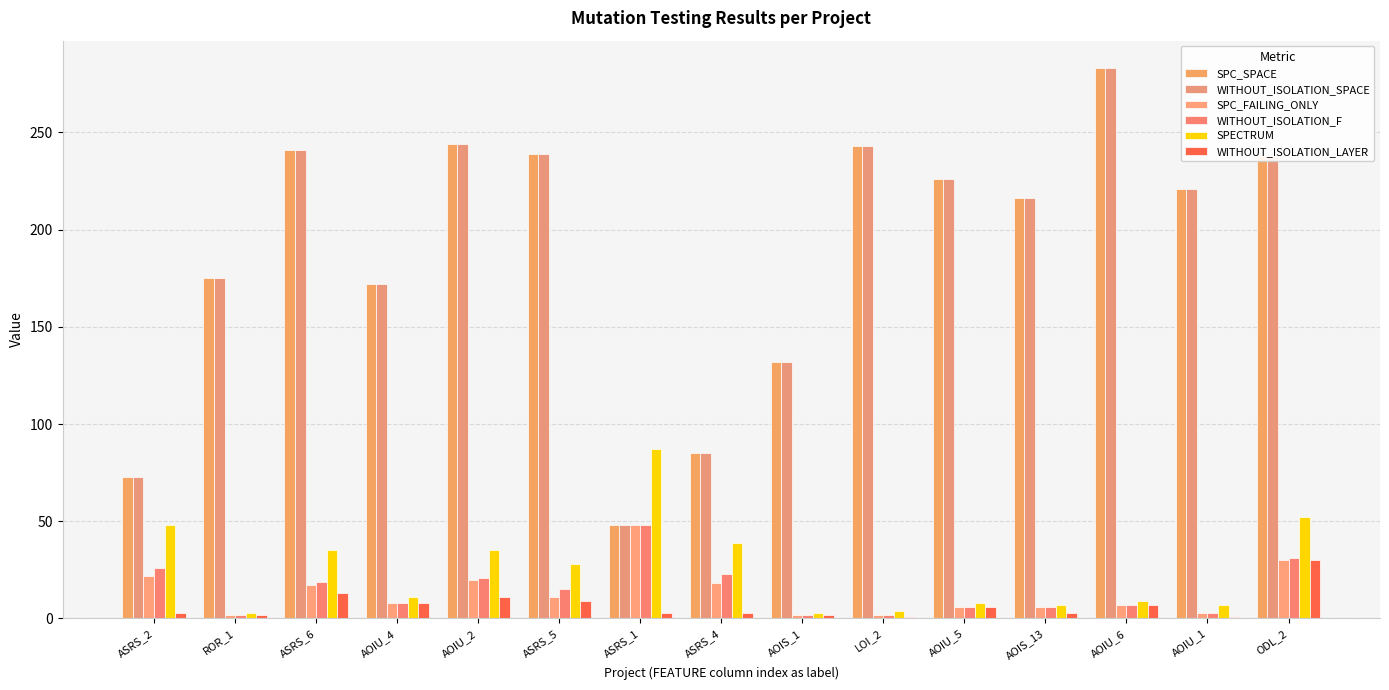

Count the number of categories in the chart.

15